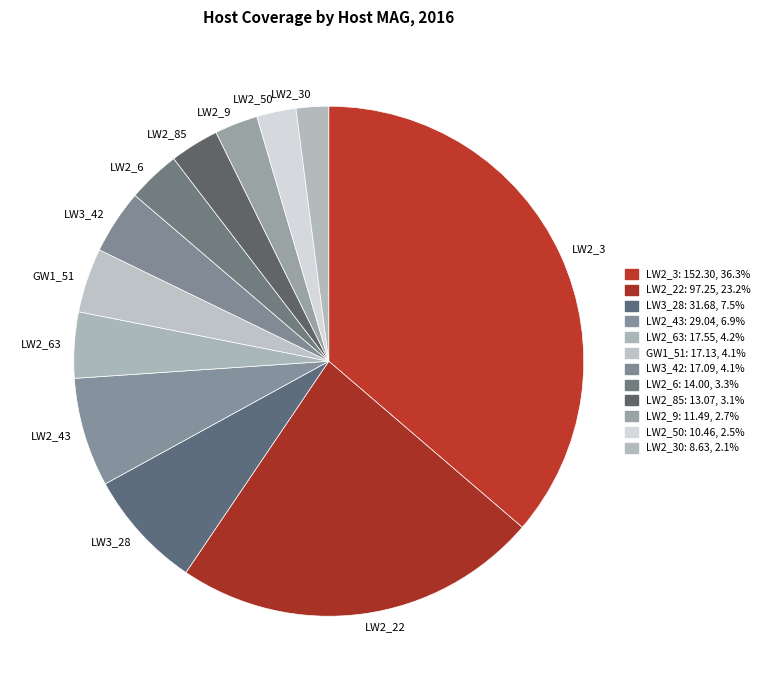

Which has a higher value, LW2_30 or GW1_51?

GW1_51